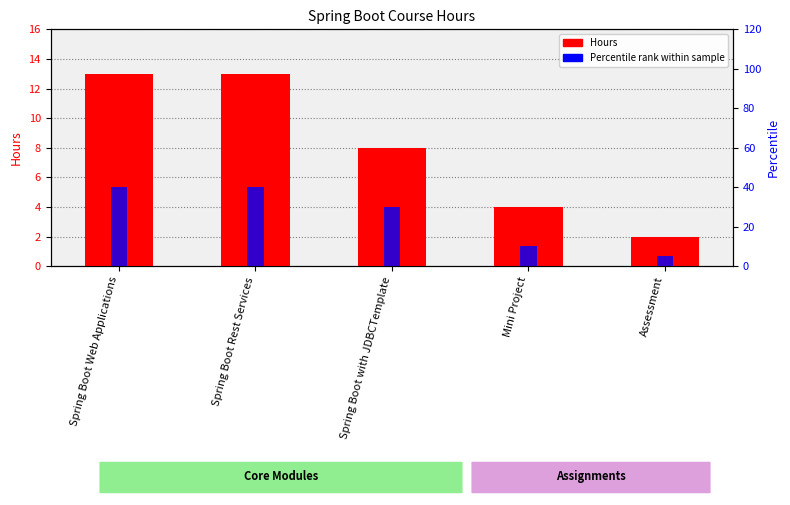

Reading right to left, what are all the values shown in this chart?

Hours: Assessment=2	Mini Project=4	Spring Boot with JDBCTemplate=8	Spring Boot Rest Services=13	Spring Boot Web Applications=13
Percentile rank: Assessment=5	Mini Project=10	Spring Boot with JDBCTemplate=30	Spring Boot Rest Services=40	Spring Boot Web Applications=40